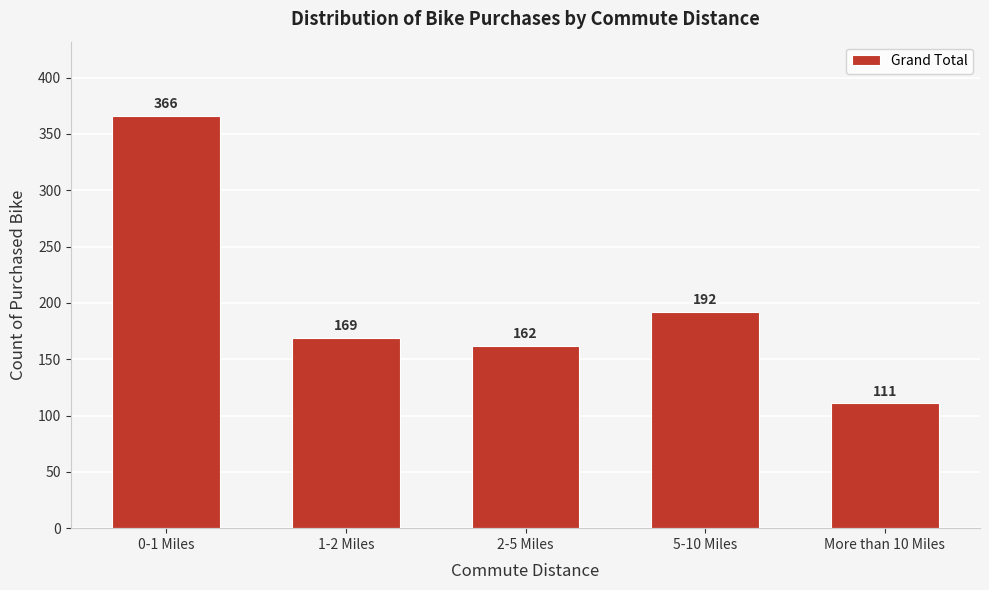

Reading left to right, list all the values displayed in this chart.

366	169	162	192	111